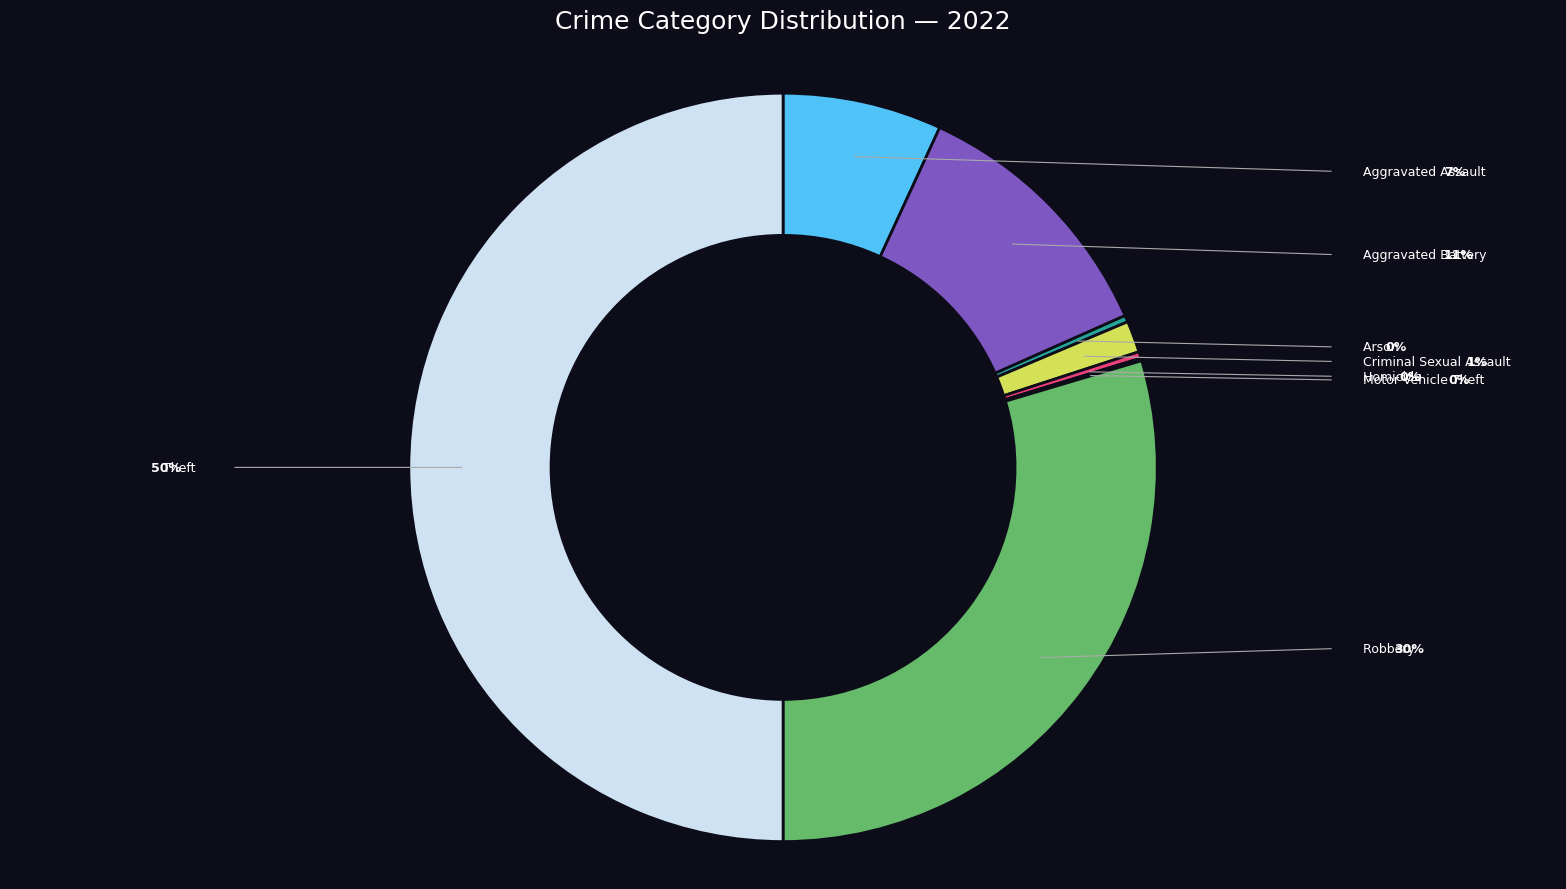

Is the sum of Robbery and Aggravated Battery greater than half?

No